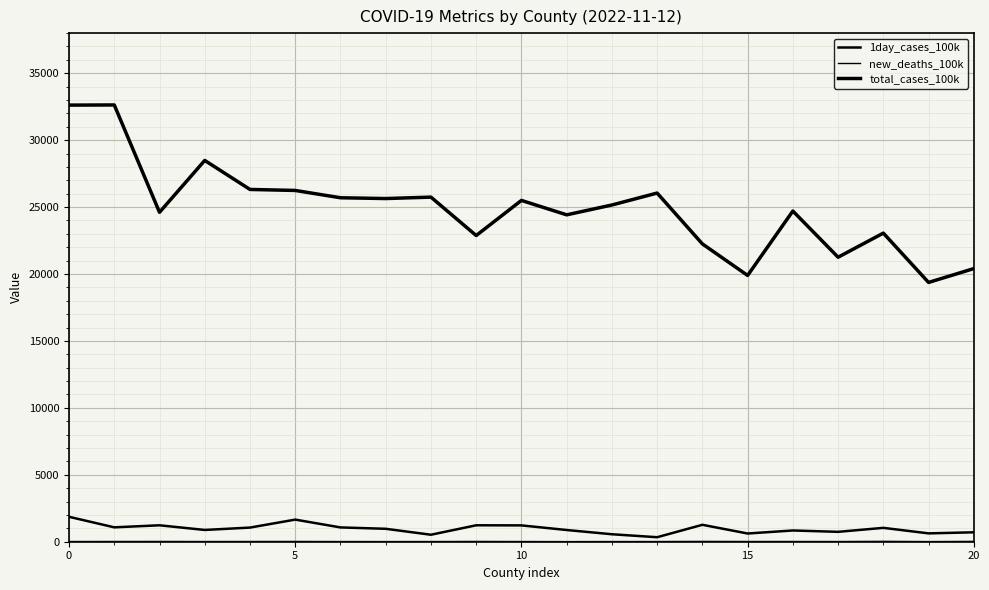

In total_cases_100k, how many points are lower than both neighbors (excluding endpoints)?

7